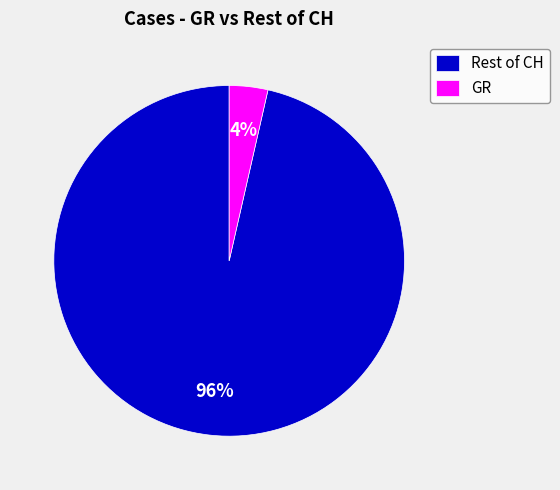

Do Rest of CH and GR together represent more than half of the pie?

Yes